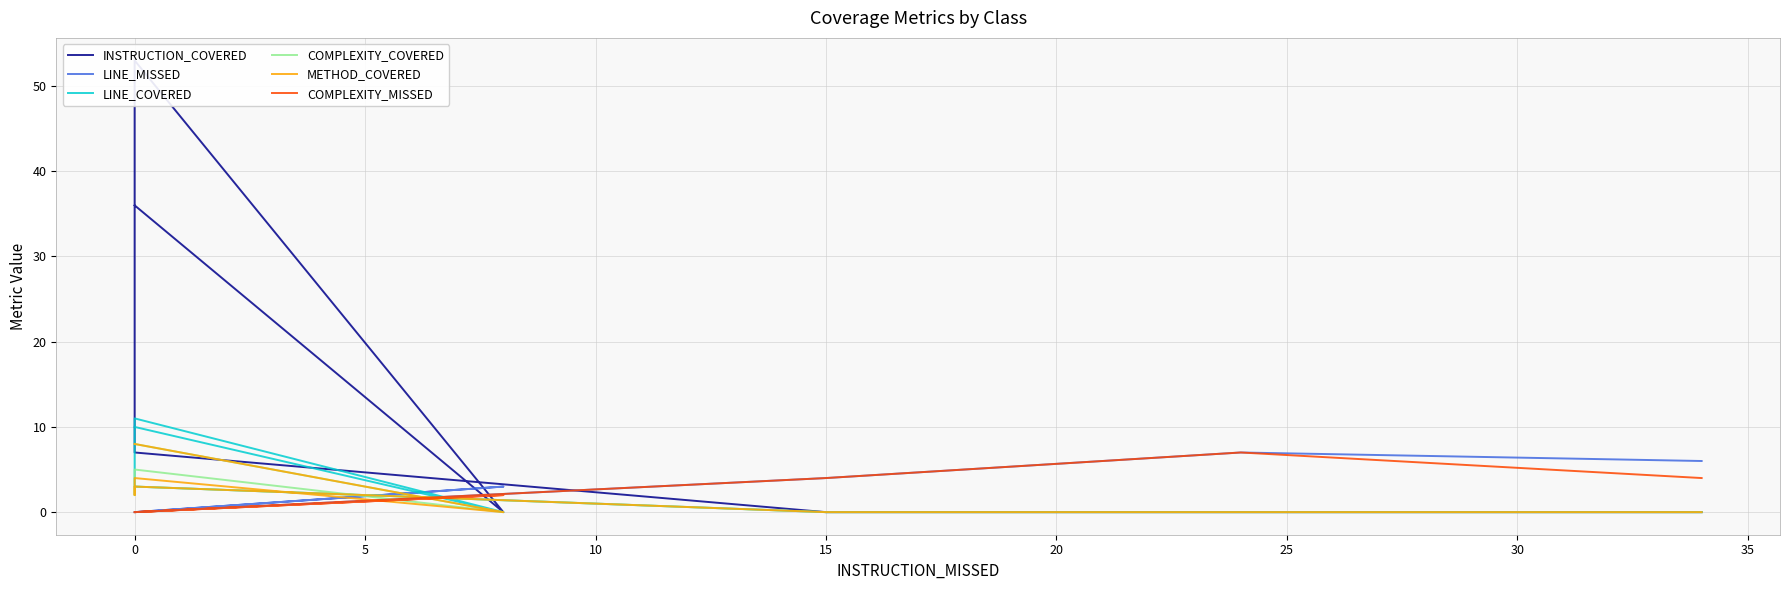

Which series ends up on top after the final intersection of METHOD_COVERED and COMPLEXITY_MISSED?

METHOD_COVERED